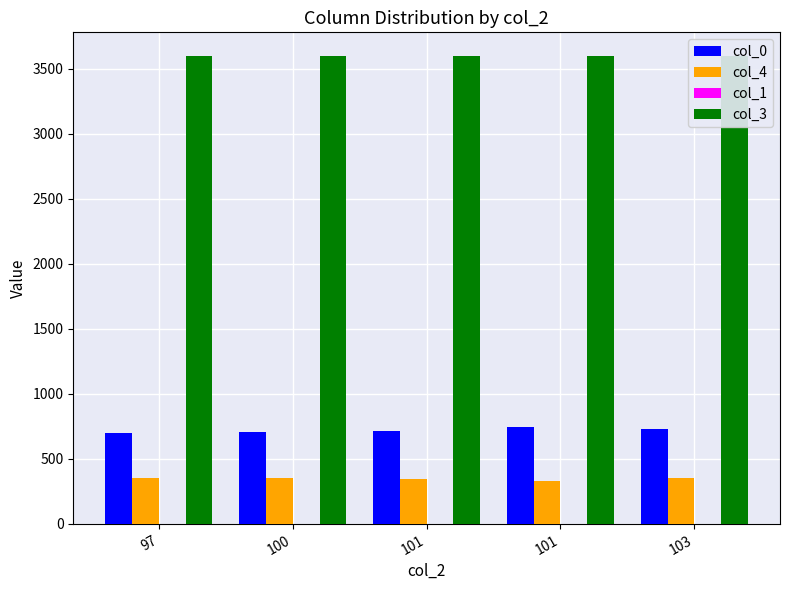

What is the average value of the col_3 series?

3599.9